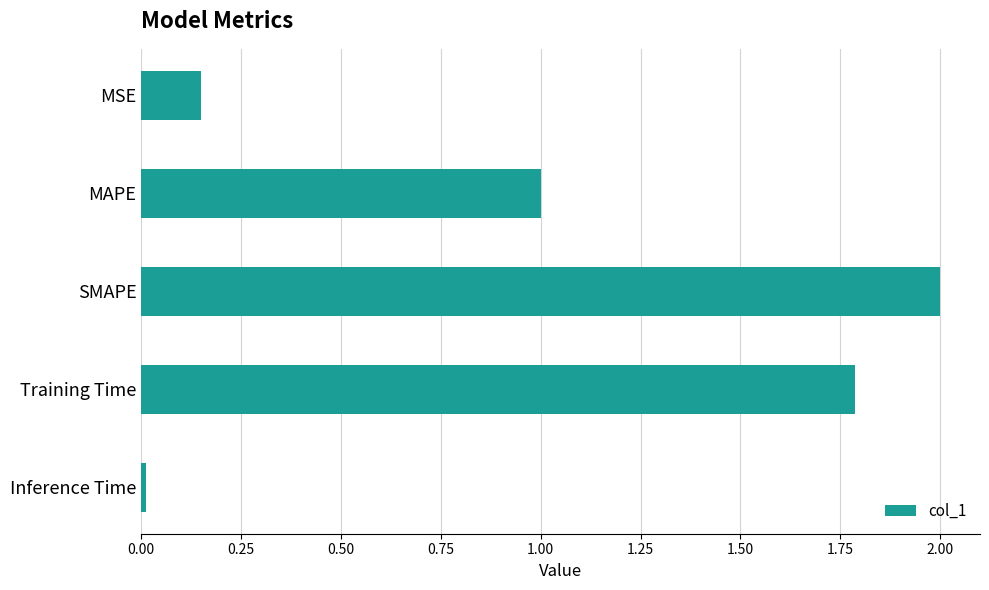

True or false: the data shows 0.4 at MAPE.

False